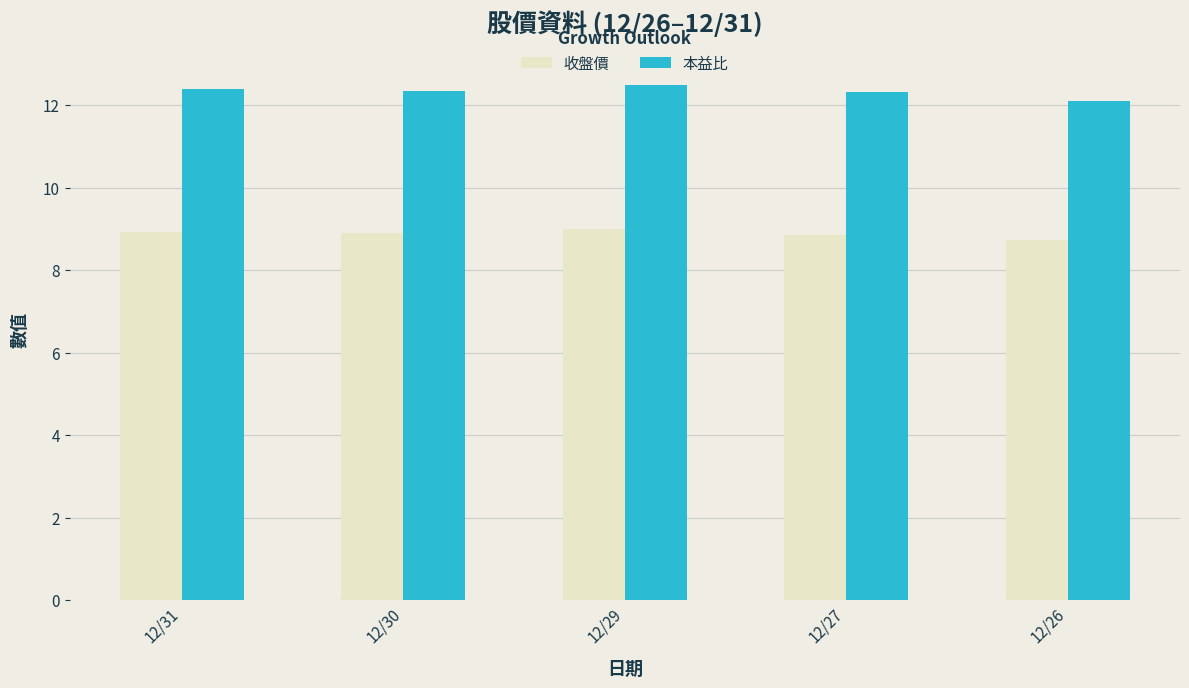

What is the sum of all 本益比 values?

61.7